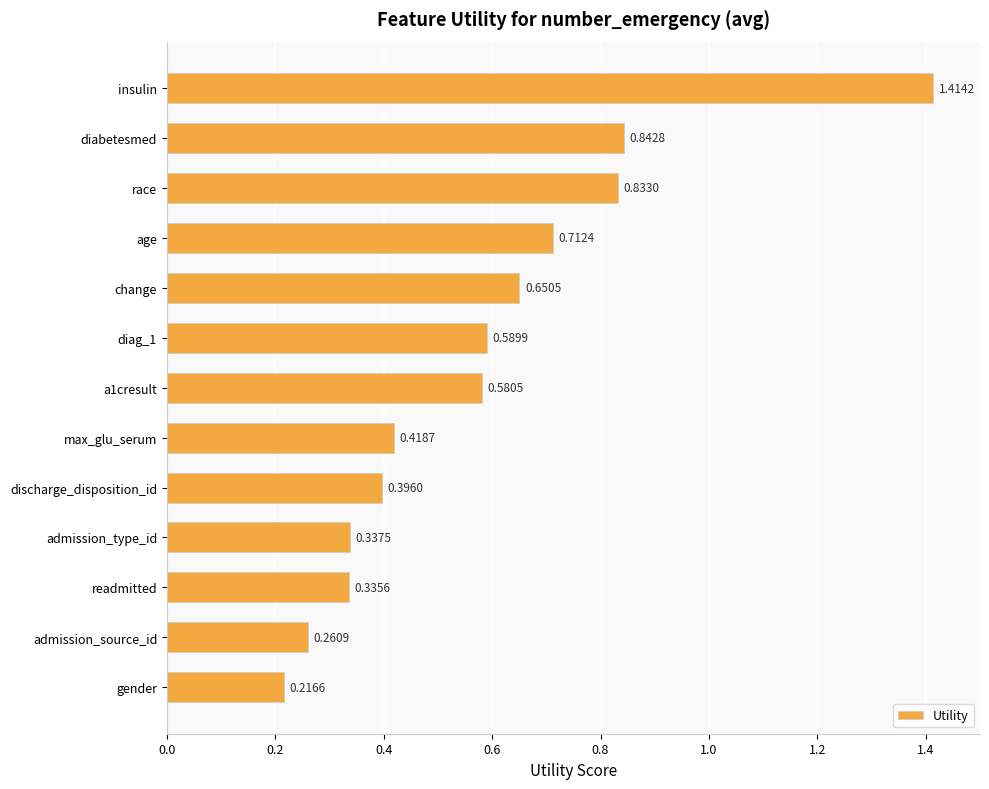

At which label is the value closest to 0?

gender